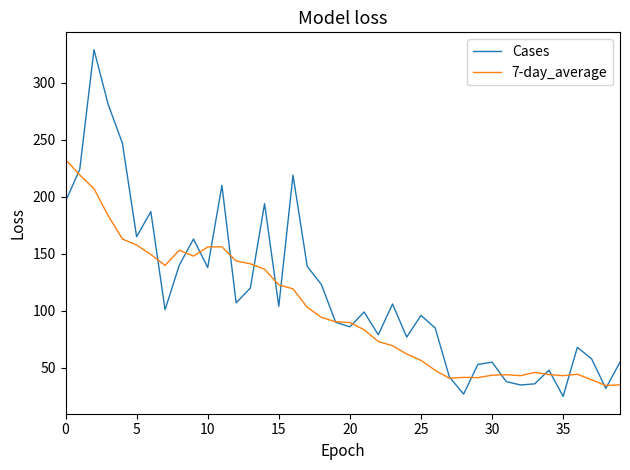

Rank the series by their maximum value, from lowest to highest.

7-day_average, Cases